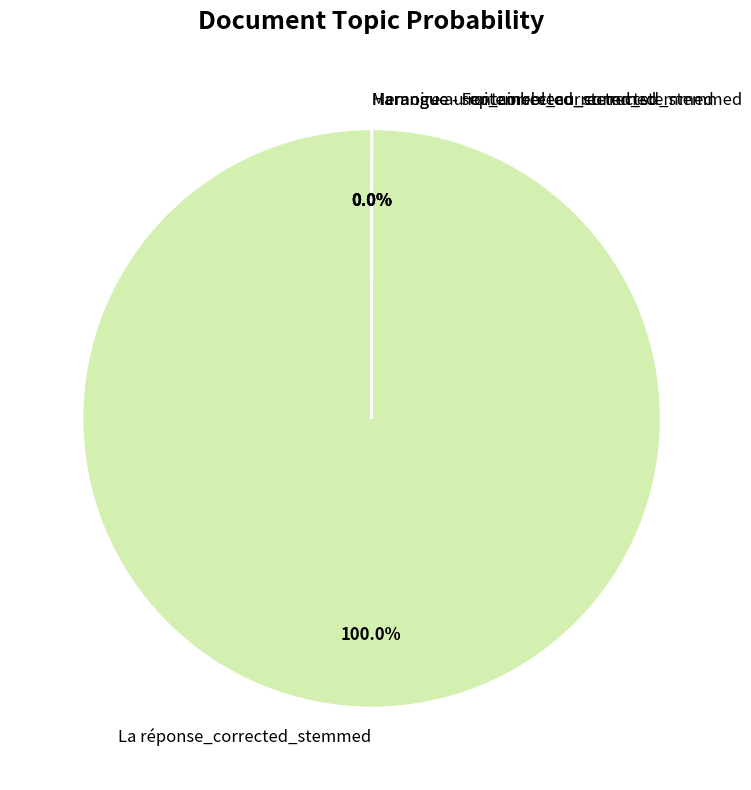

Does any single category account for the majority?

Yes